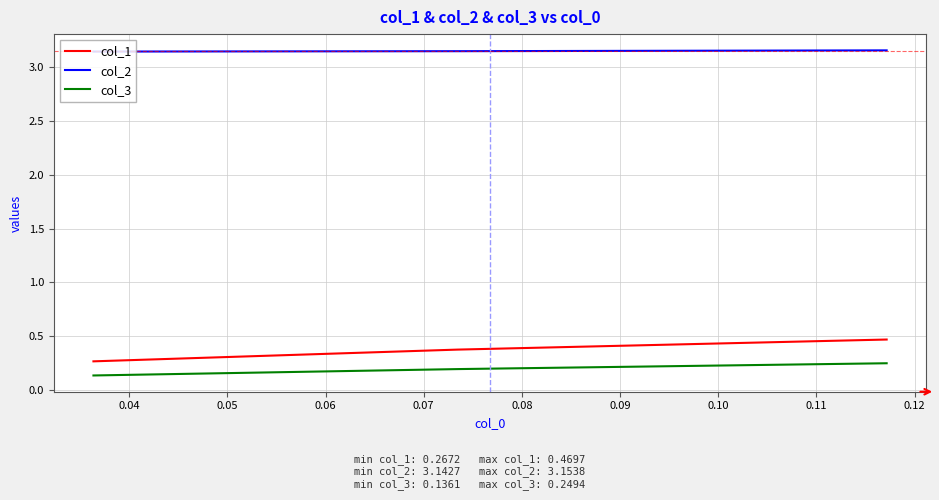

What is the value of the col_3 point at the 2nd from the left?

0.2